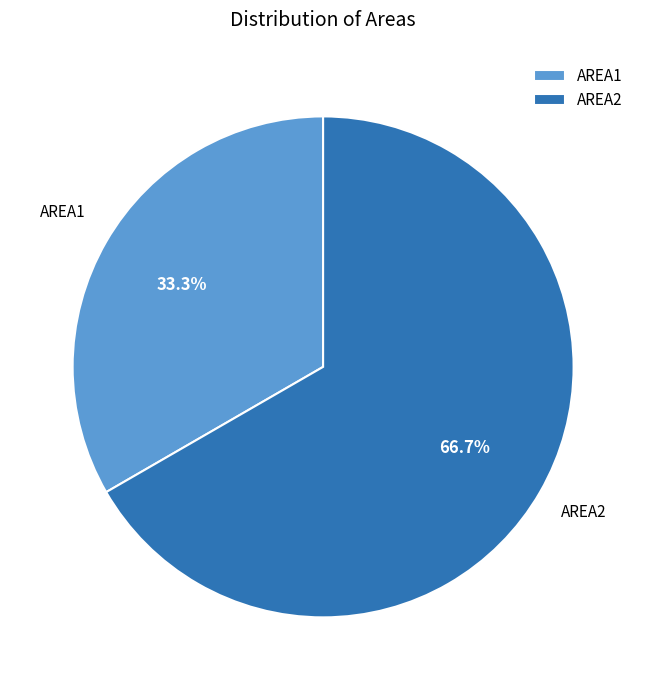

To the nearest percent, what is the difference between the largest and smallest slice percentages?

33%